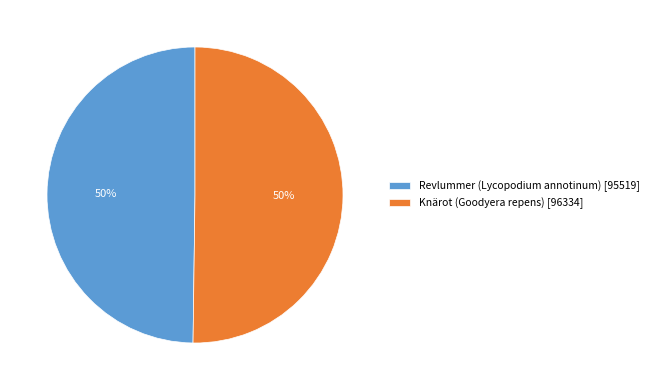

To the nearest percent, what percentage of the pie is Knärot (Goodyera repens) [96334]?

50%